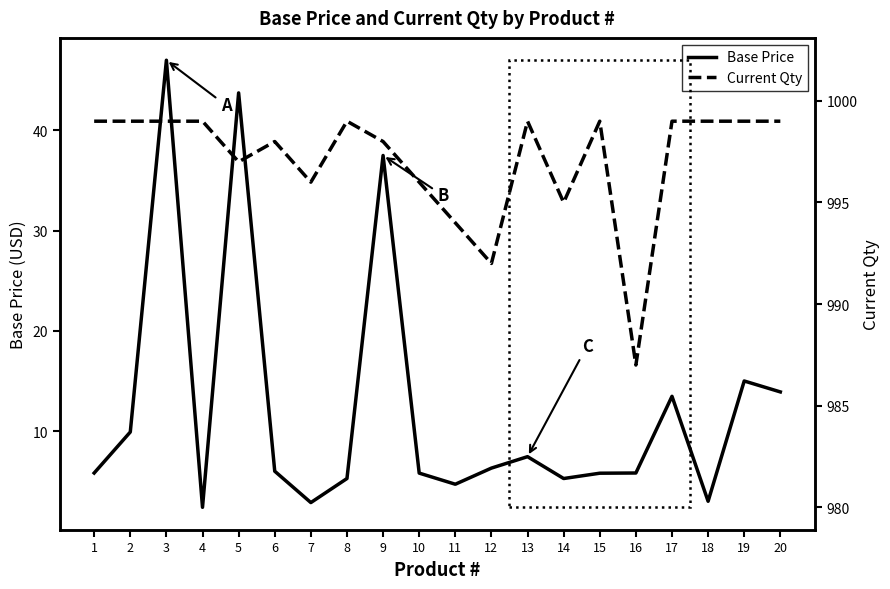

The Current Qty series shows 999.0 at 17. True or false?

True